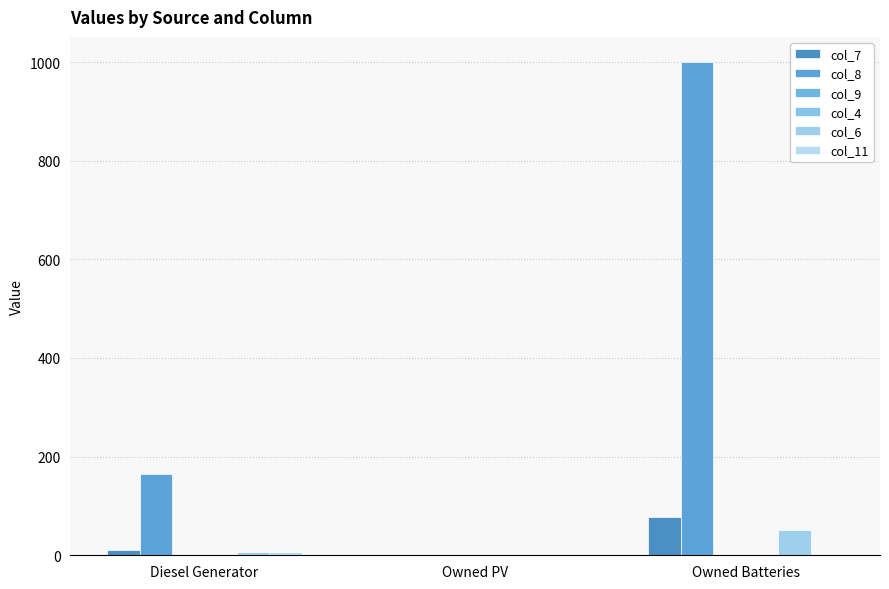

The col_7 series shows 109 at Owned Batteries. True or false?

False